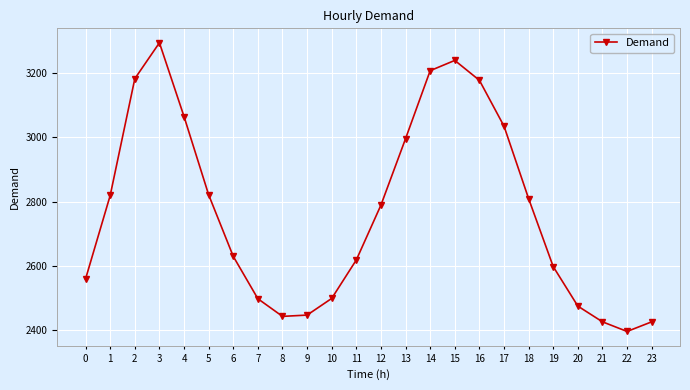

At which category does the data reach its first local peak?

3